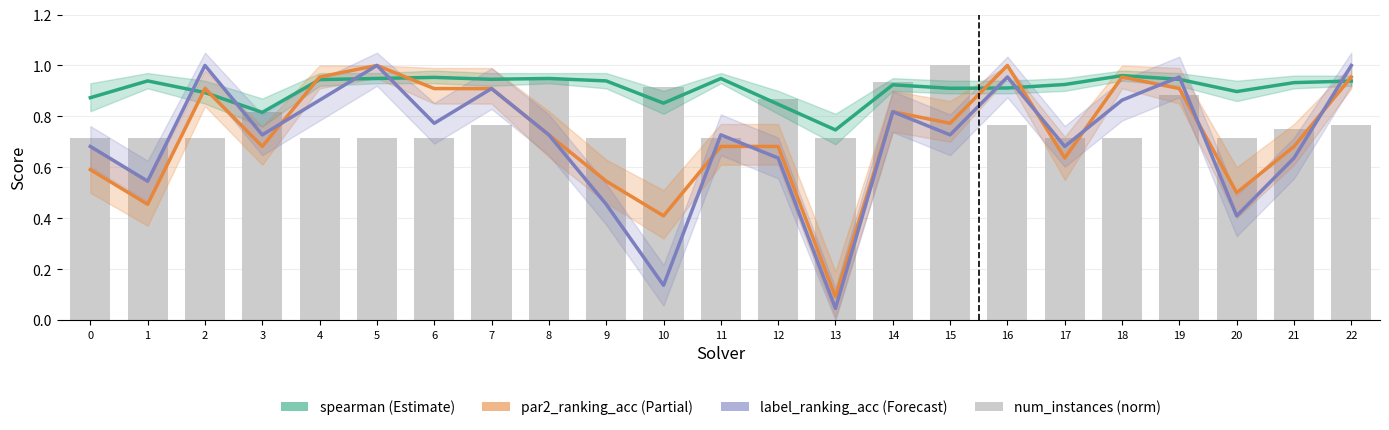

What is the total value across all series at 17?

3.0